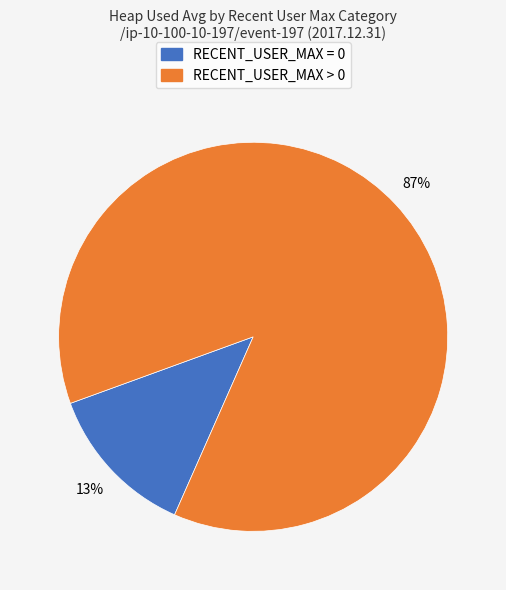

Does RECENT_USER_MAX = 0 account for over 50% of the chart?

No